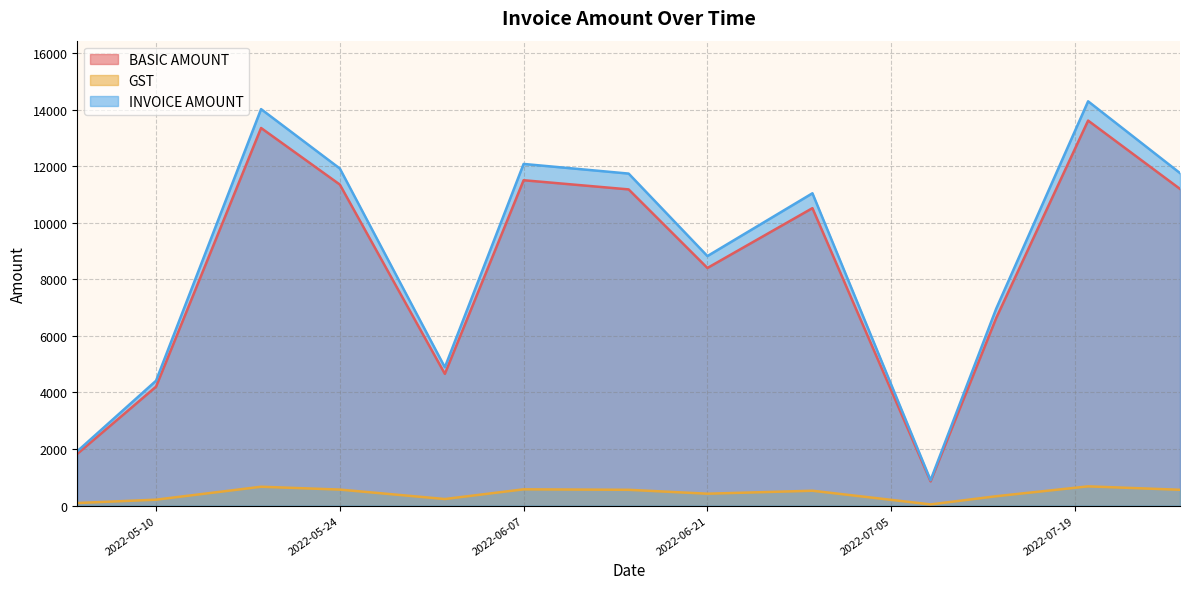

How many values in the INVOICE AMOUNT series exceed 11042?

6